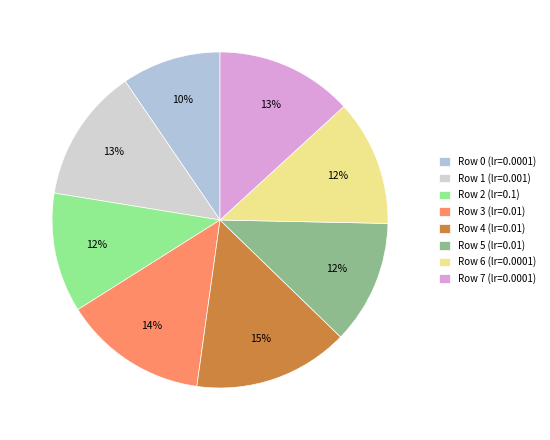

How many slices are in this pie chart?

8